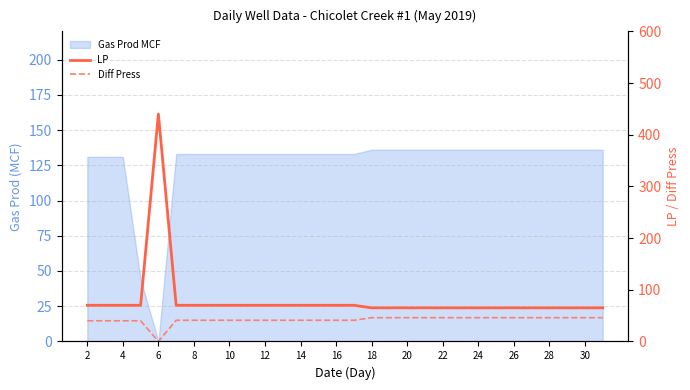

Which series has the largest range (max minus min)?

LP